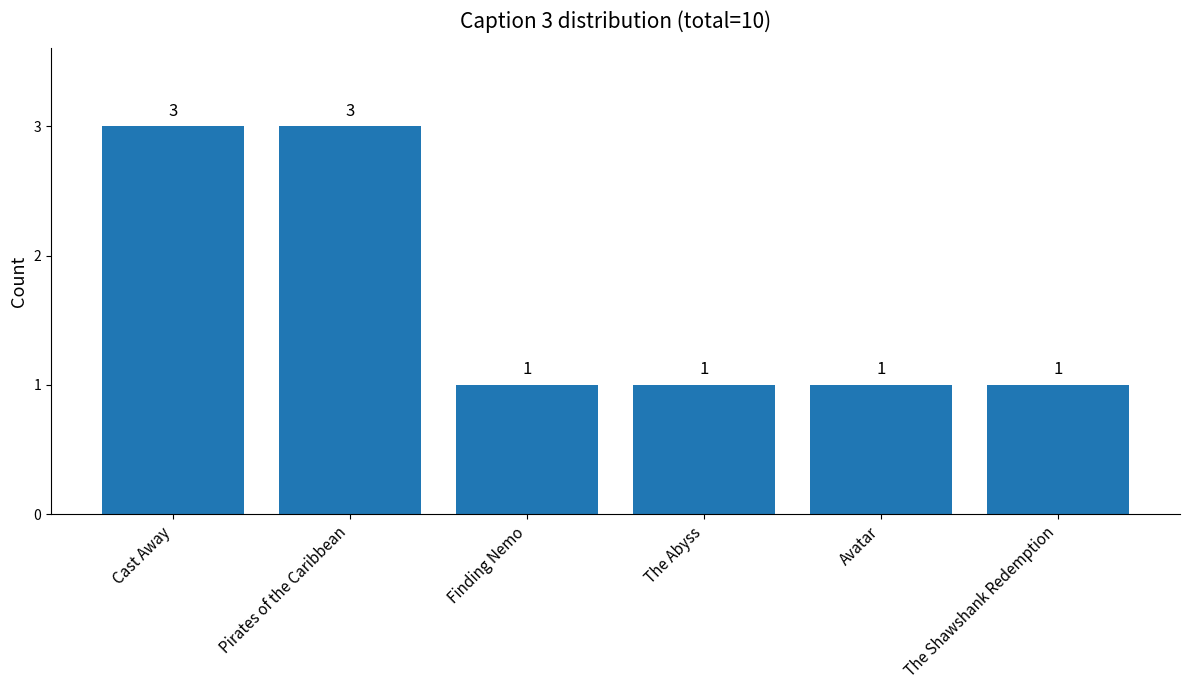

What is the value of the 6th bar from the left?

1